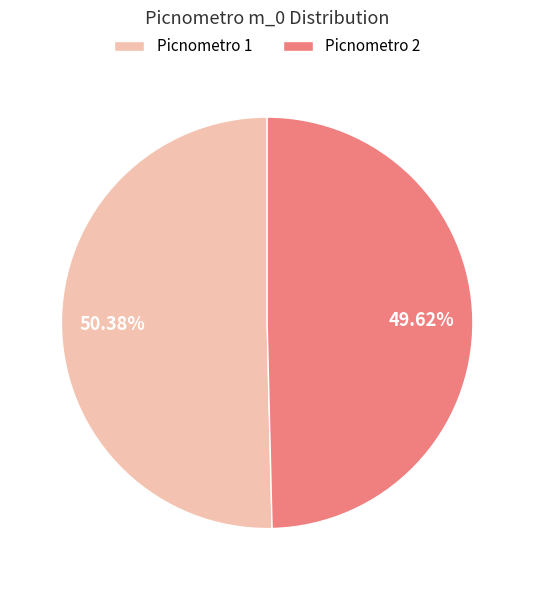

Does Picnometro 1 represent more than half of the total?

Yes